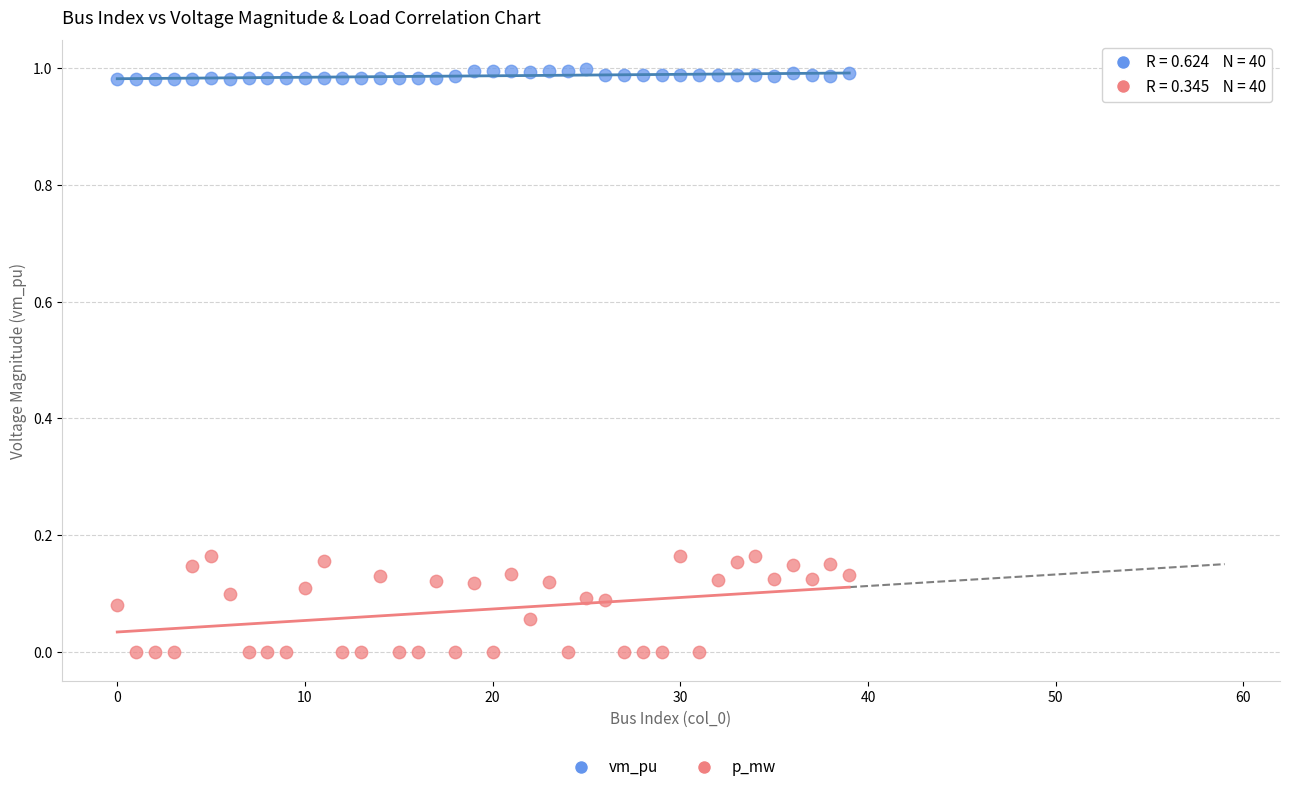

Which series has the widest spread of Y values?

p_mw